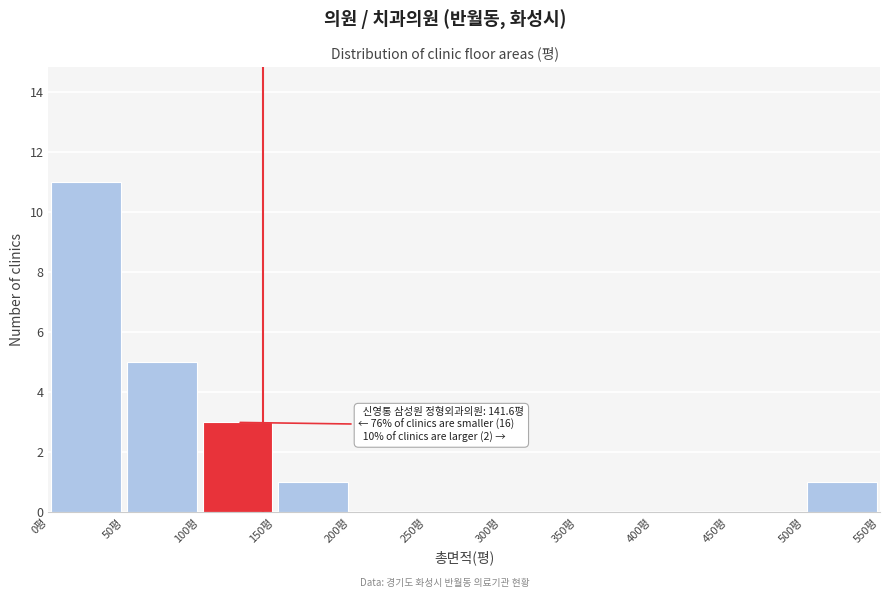

Which range on the x-axis has the tallest bar?

0 to 50